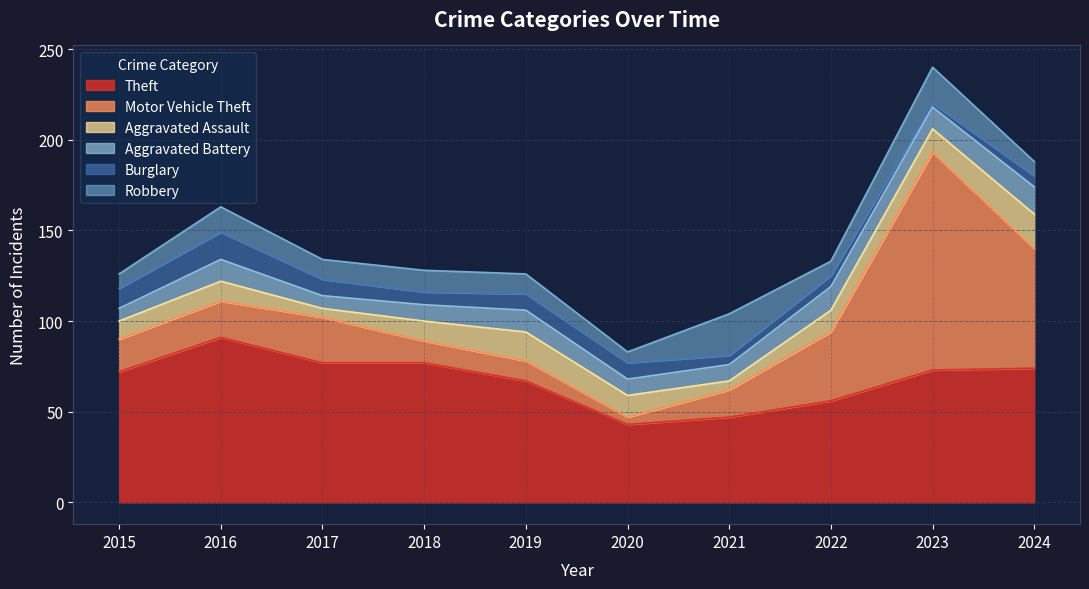

At which label is Aggravated Battery closest to 11?

2016